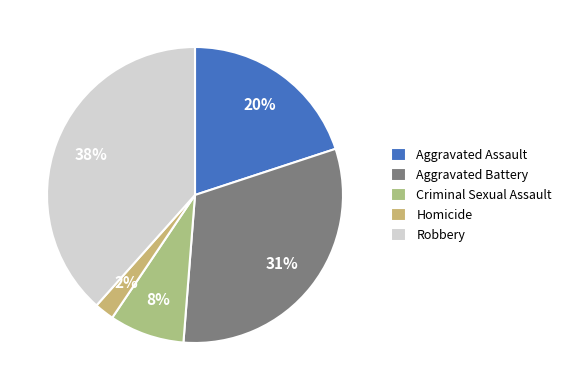

Combined, do Homicide and Aggravated Assault account for over 50%?

No